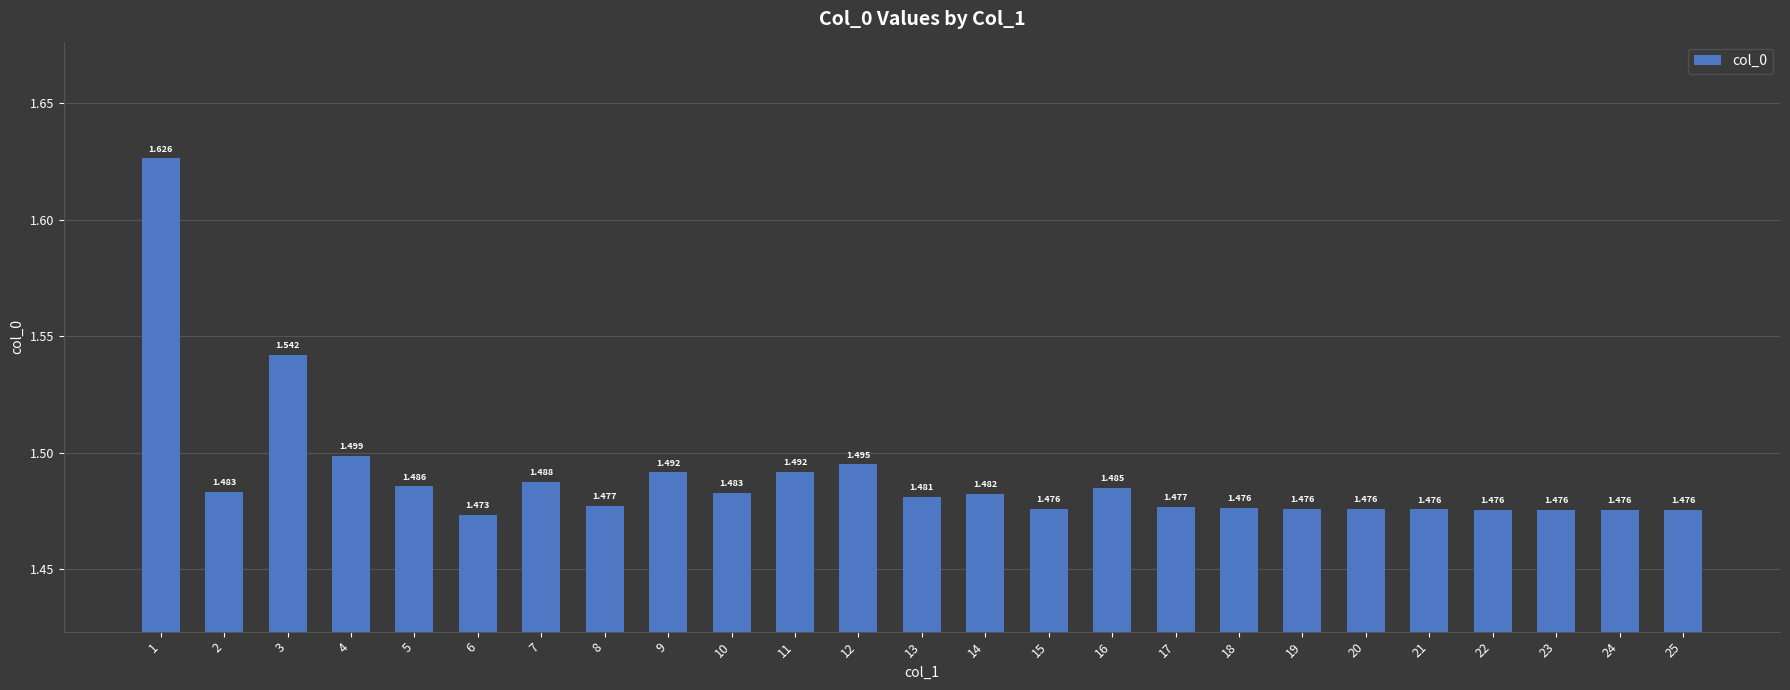

What is the difference between the second highest and minimum values?

0.1